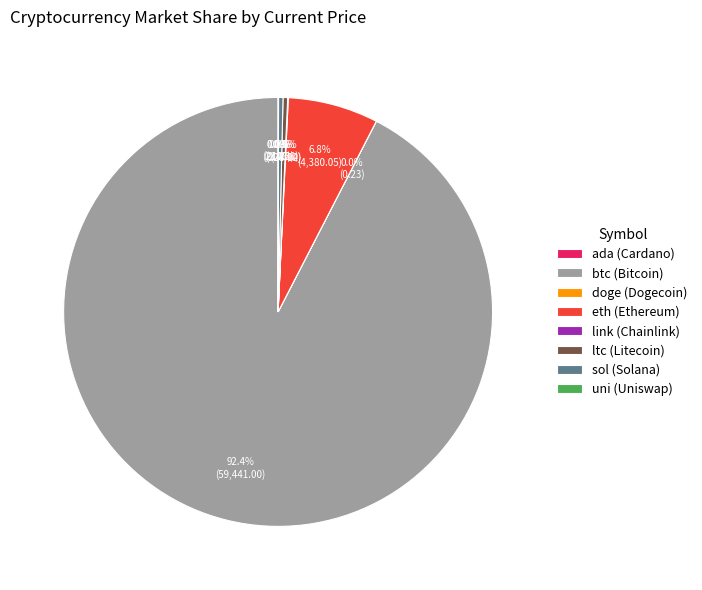

Does btc (Bitcoin) account for over 50% of the chart?

Yes